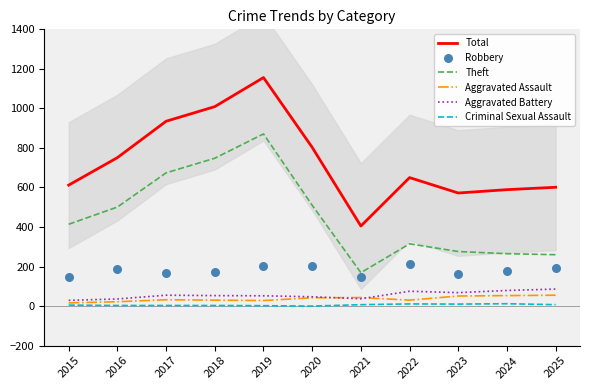

Which series reaches the maximum Y coordinate?

Total